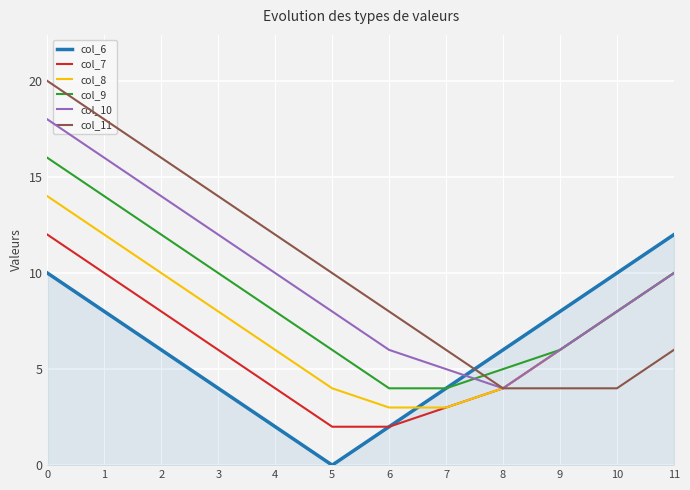

At how many categories does at least one series exceed 2?

12